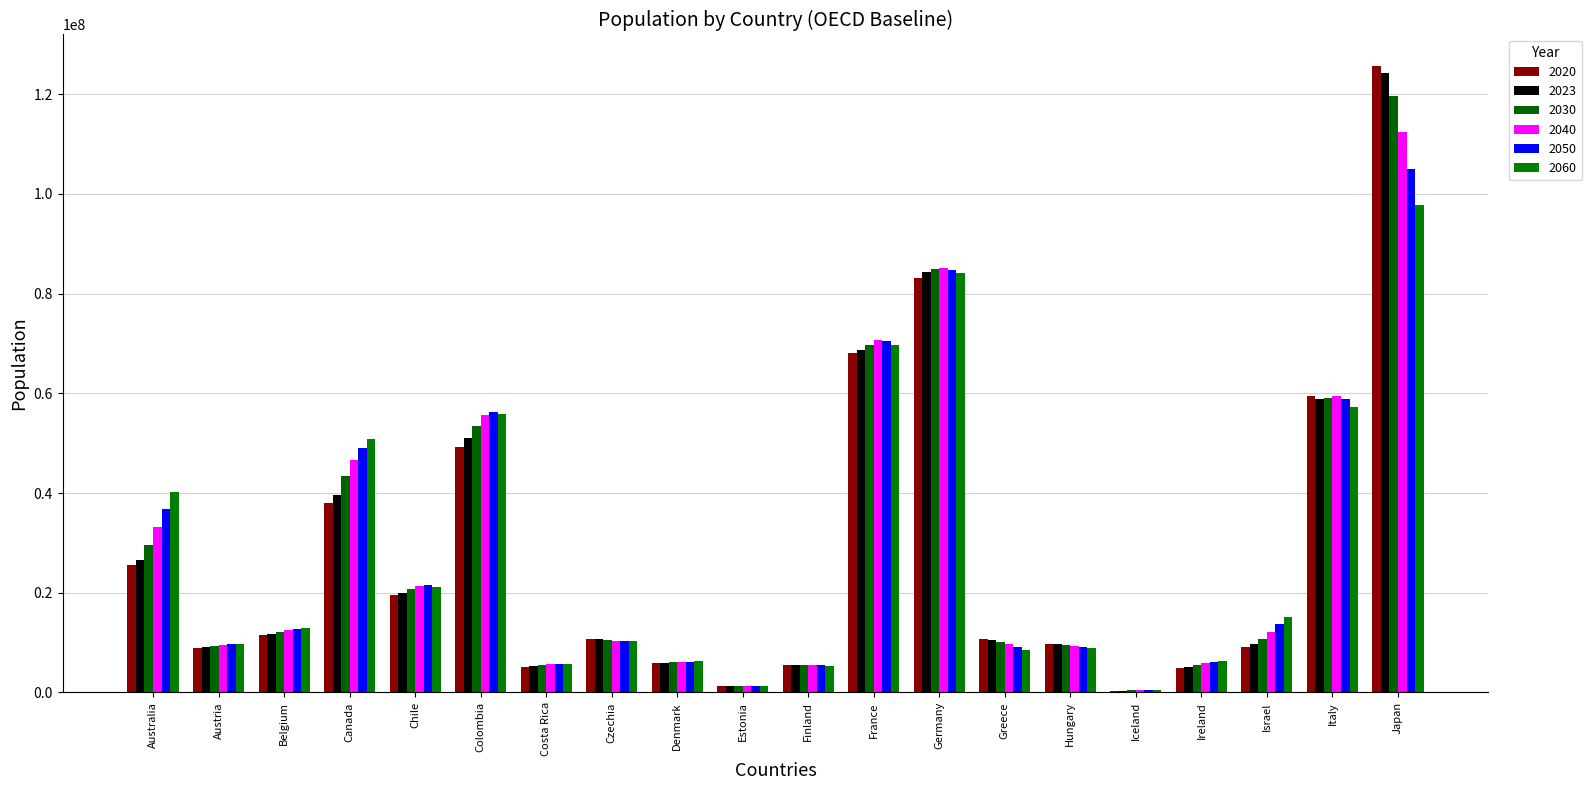

What is the total value across all series at Colombia?

321468776.2